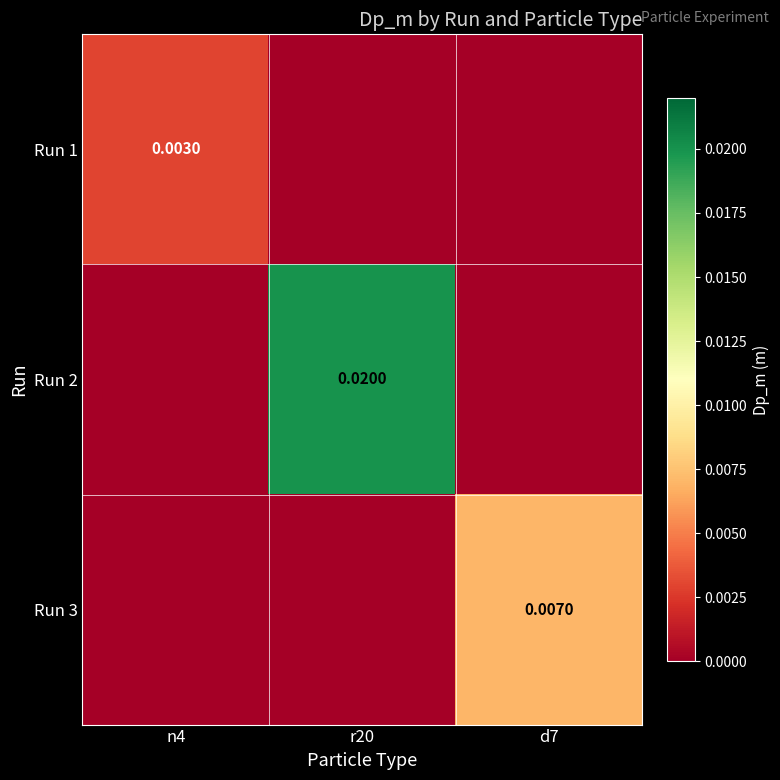

The Run 3 series shows 0.0 at n4. True or false?

True